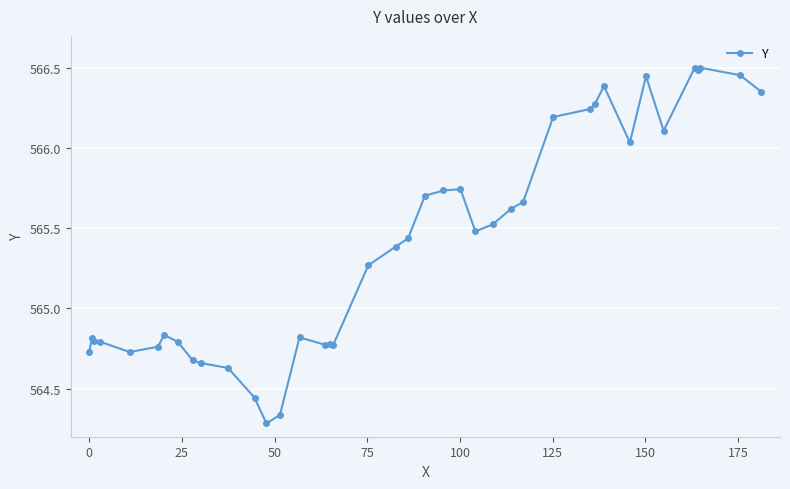

True or false: there are more than 2 points higher than both neighbors.

True